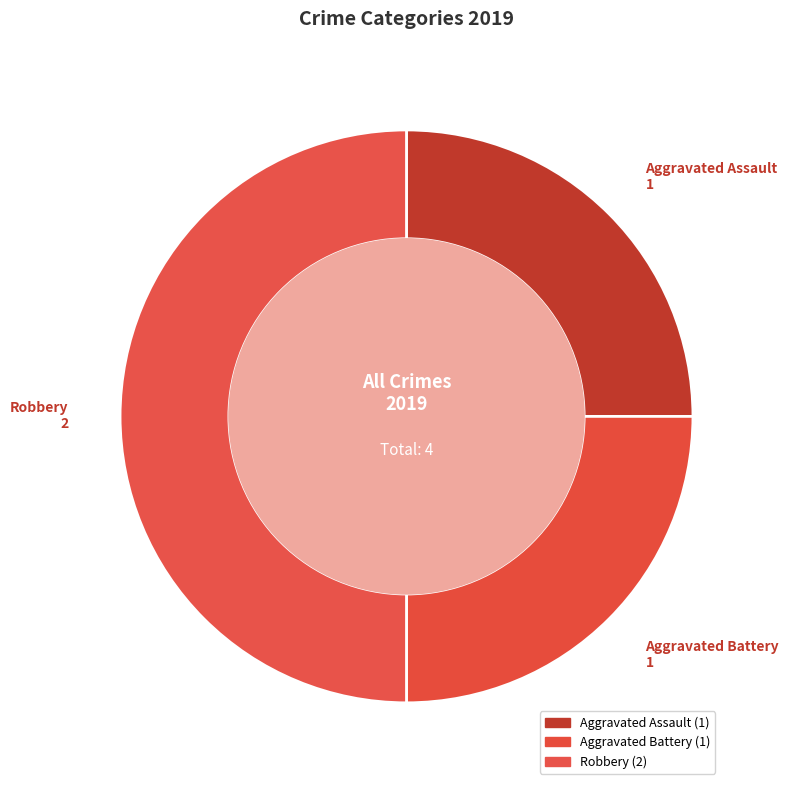

To the nearest percent, what percentage of the pie is Robbery?

50%